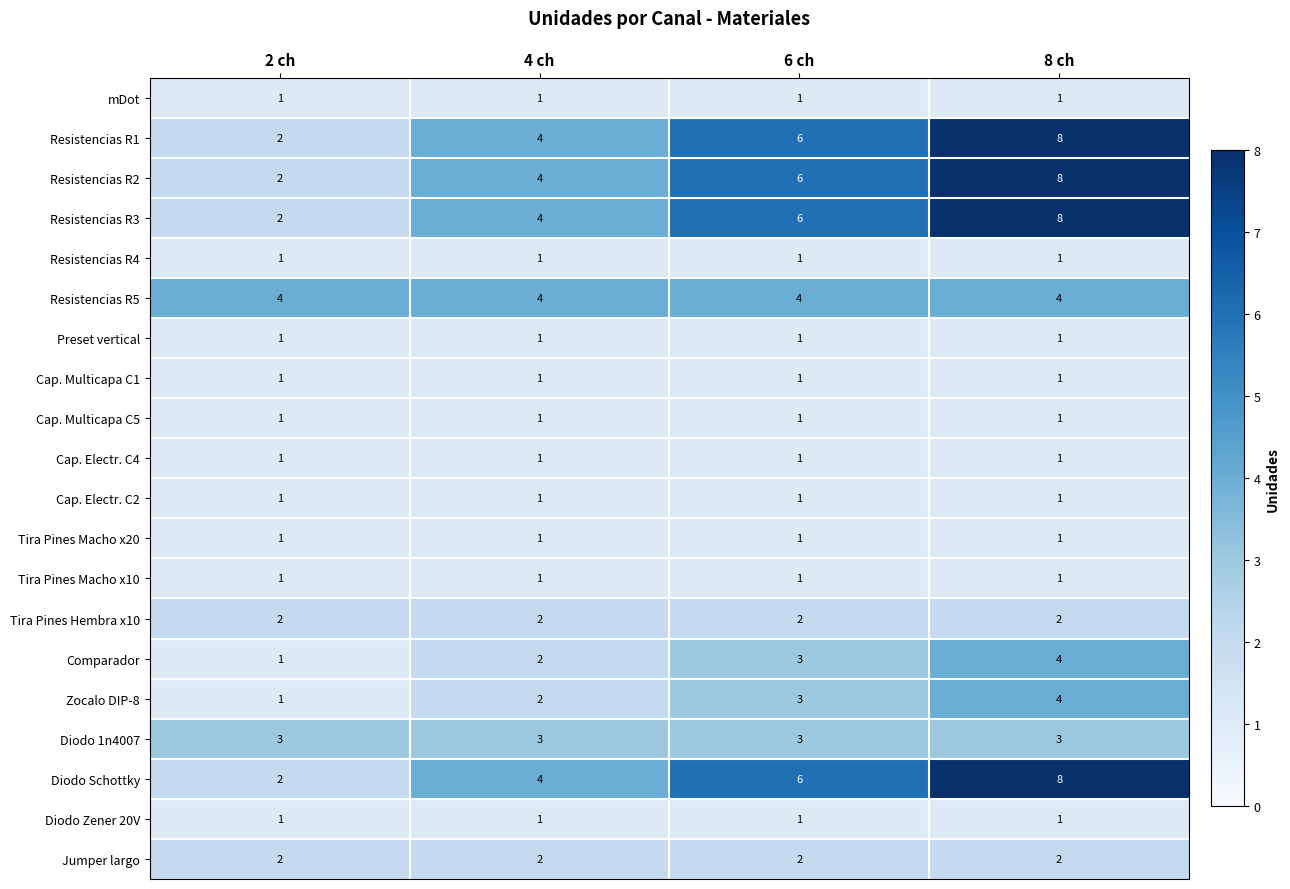

What is the total value across all series at 2 ch?

31